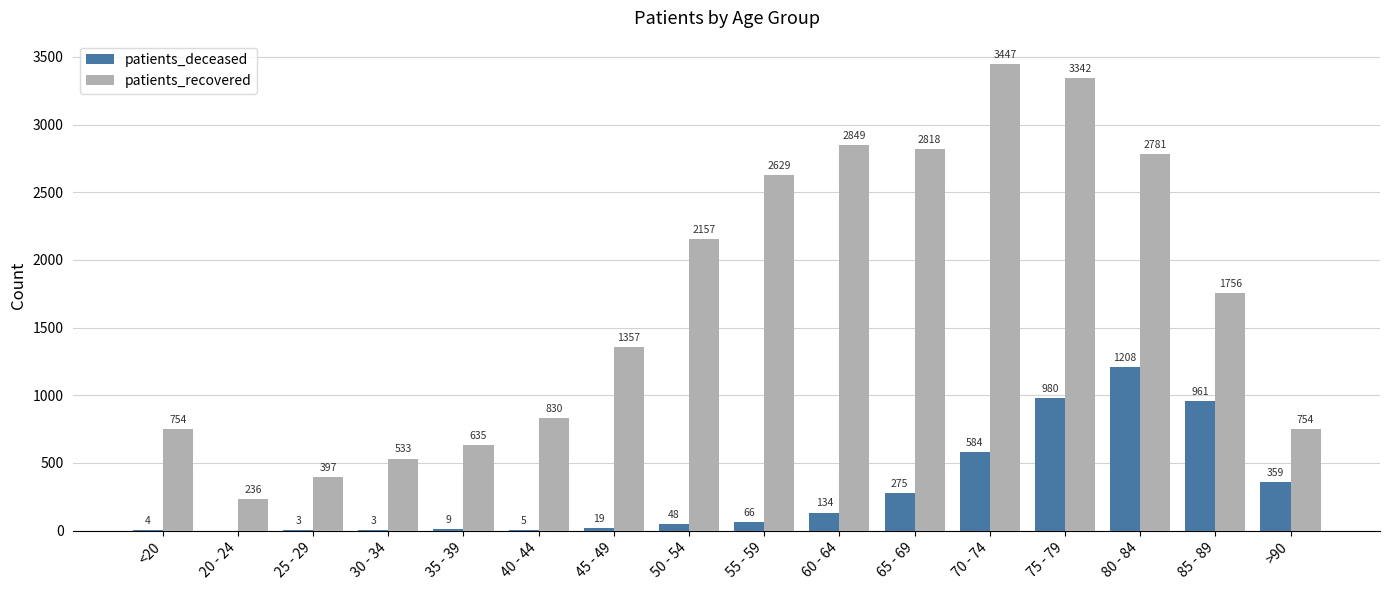

Which series has the widest spread of values?

patients_recovered